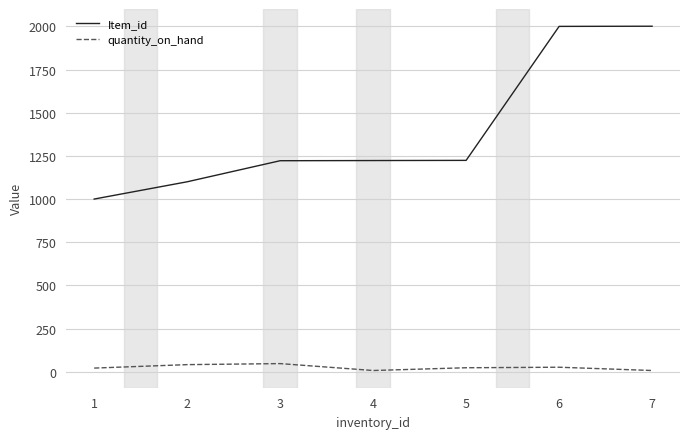

Is it true that Item_id equals 2037 at 4?

False